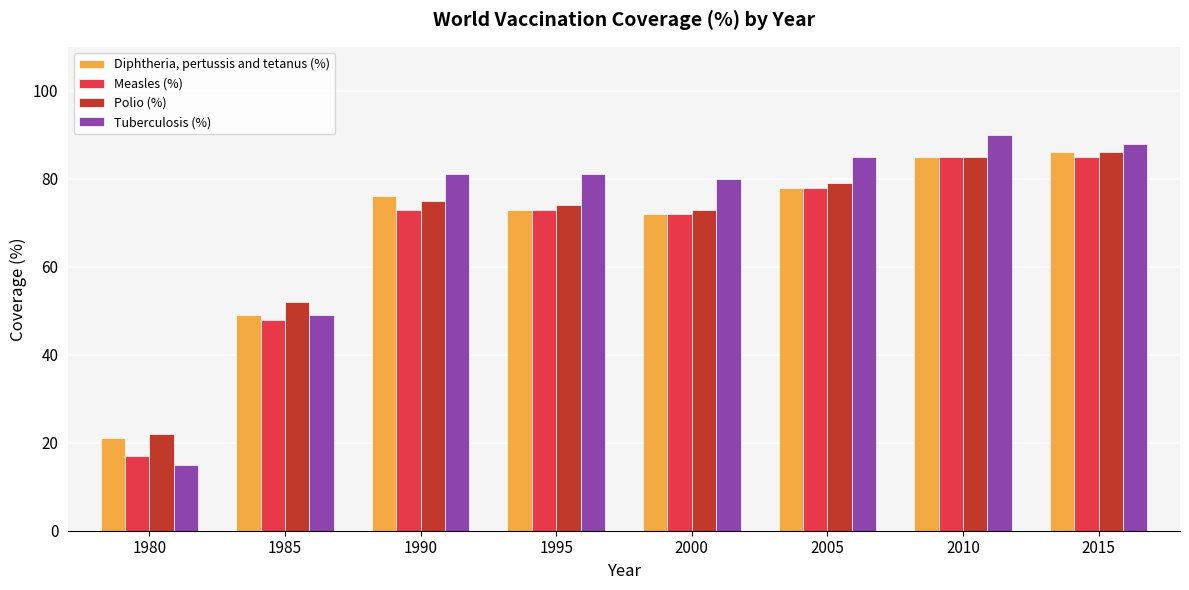

At how many categories does at least one series exceed 61?

6